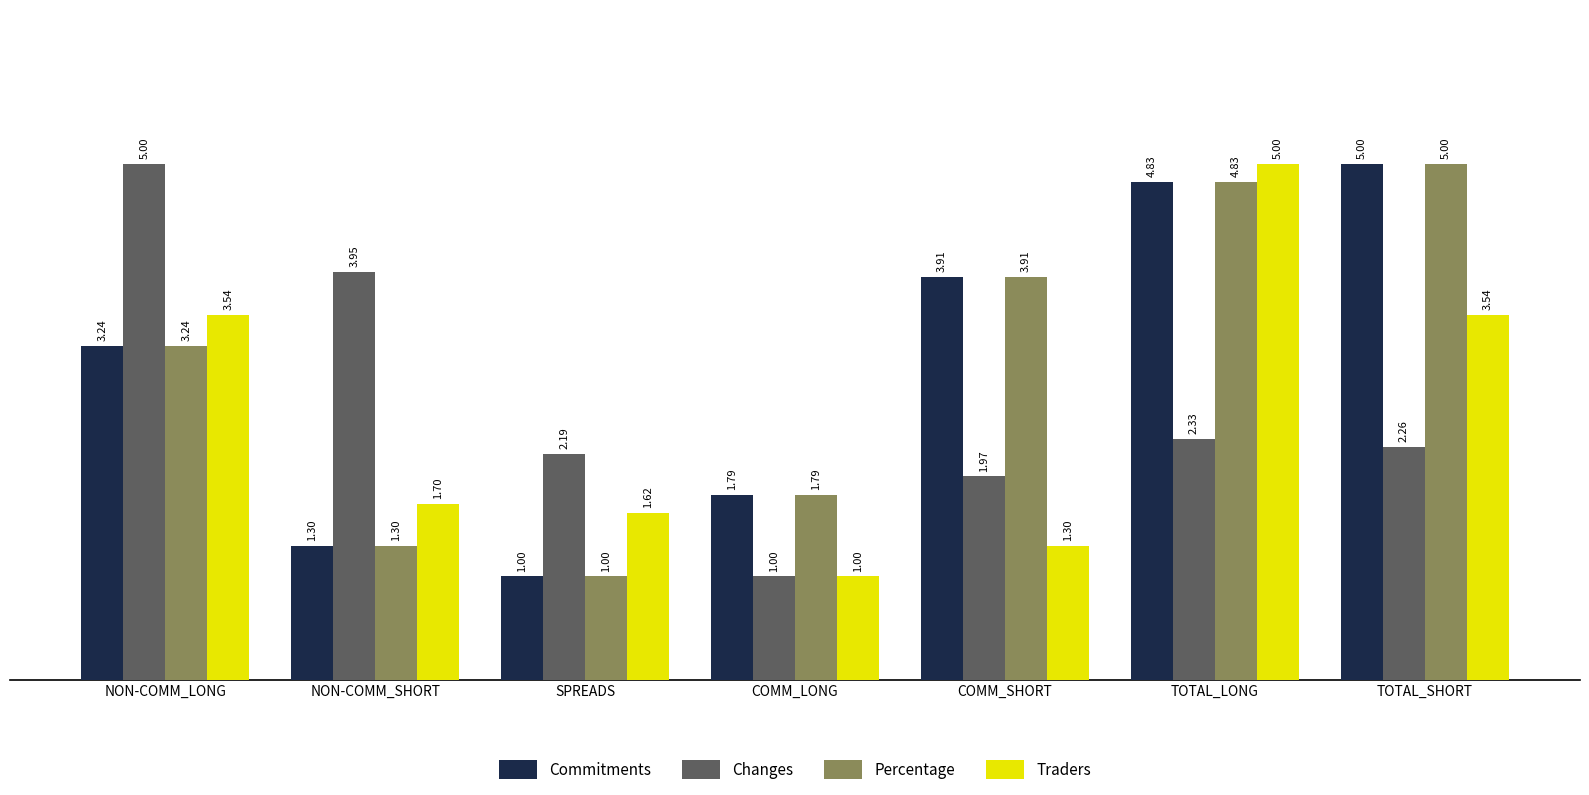

What is the difference between the maximum and second lowest values in the Commitments series?

3.7